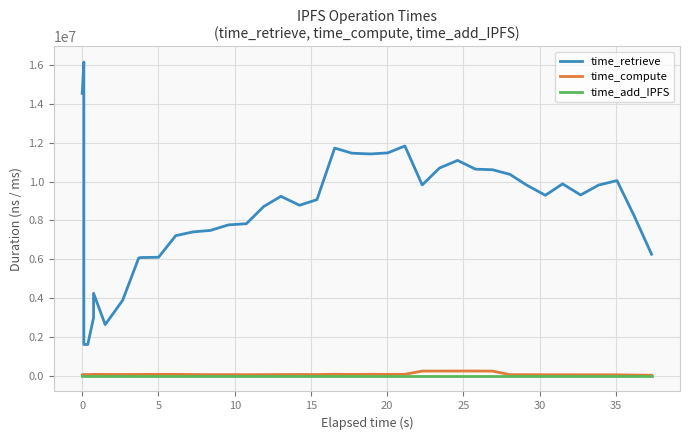

Which series has the widest spread of values?

time_retrieve